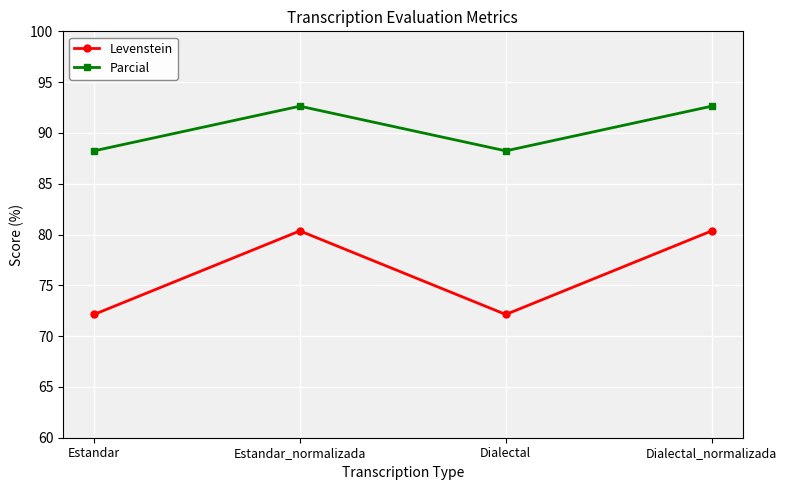

What is the difference between the Levenstein values at Estandar_normalizada and Estandar?

8.2